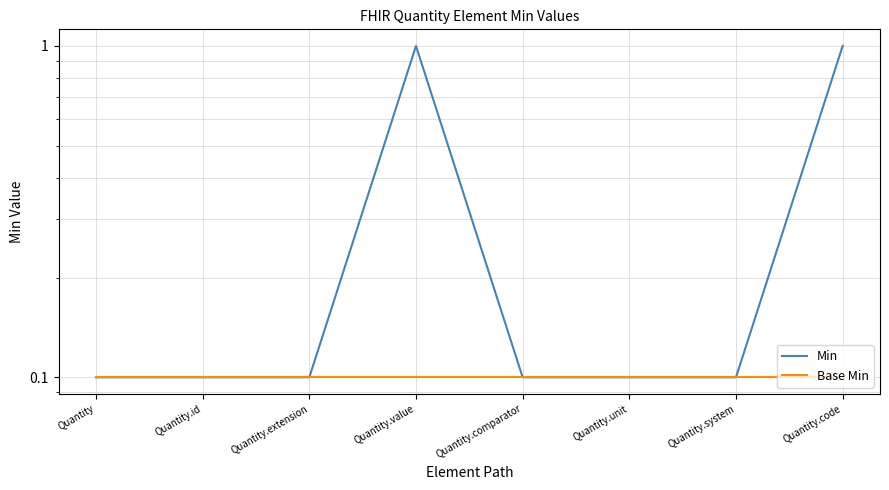

What is the difference between the Min values at Quantity.id and Quantity.value?

0.9